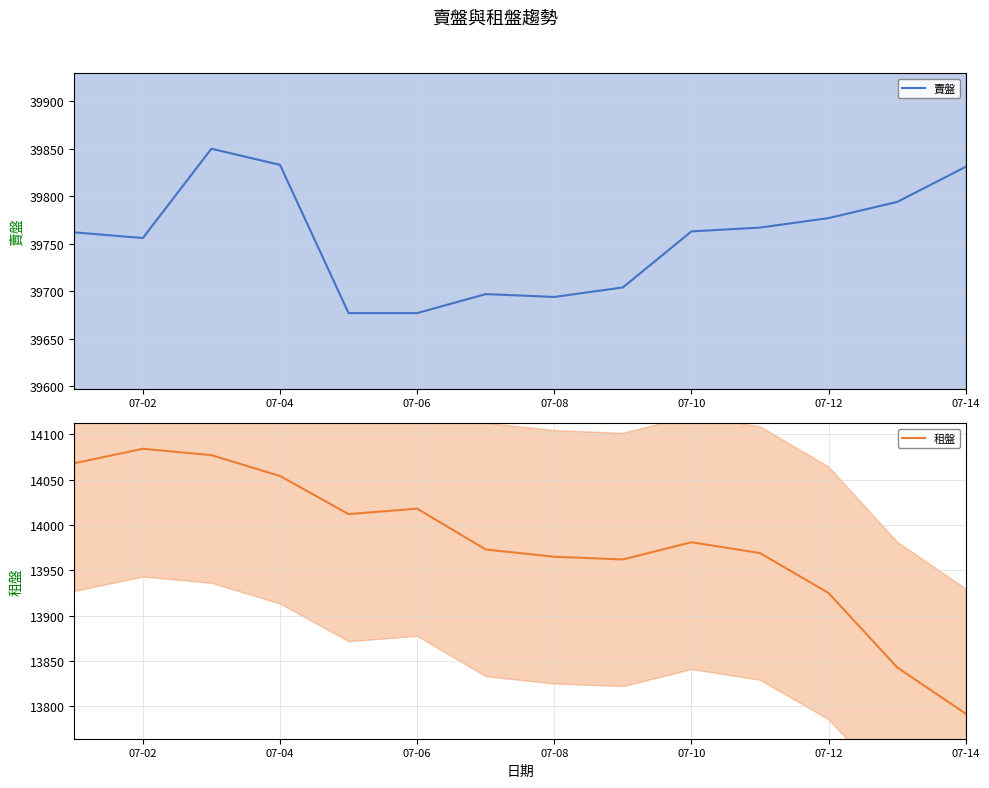

Does the chart display data point markers on the line(s)?

No